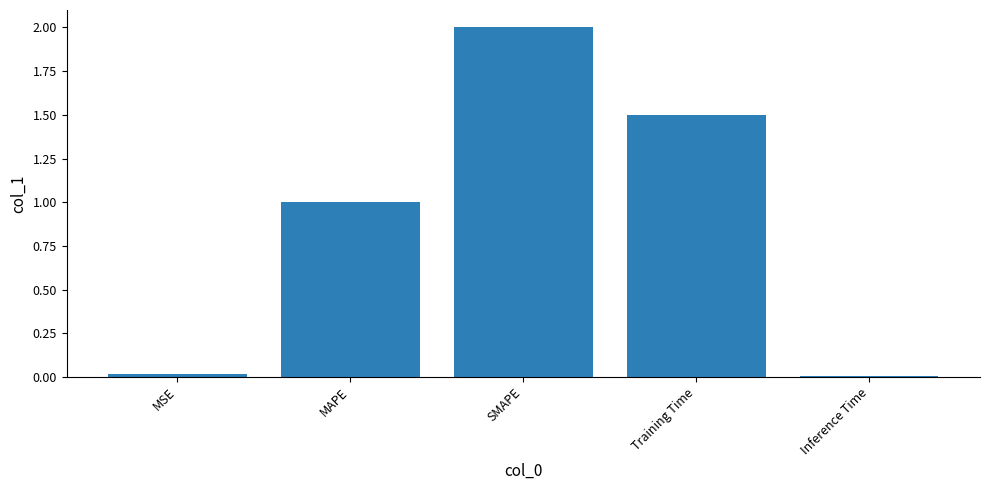

What position from the left is Training Time?

4